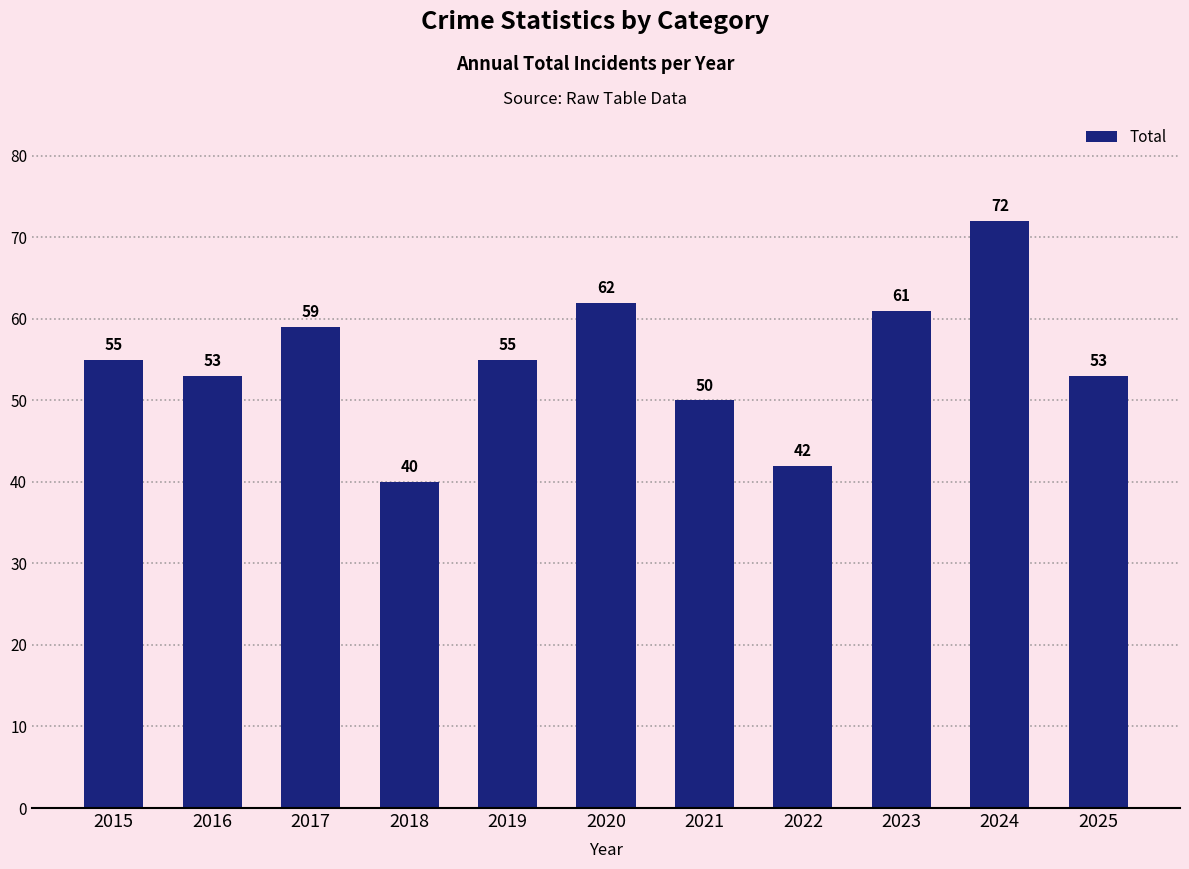

Between 2025 and 2024, which is larger?

2024